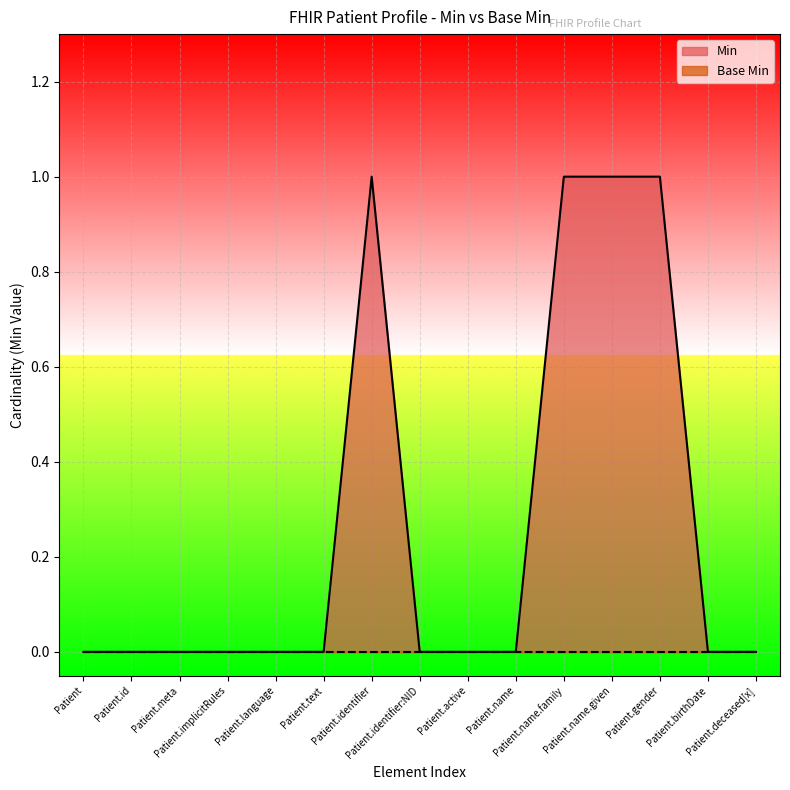

How many interior local peaks (higher than both neighbors) does the data have?

1